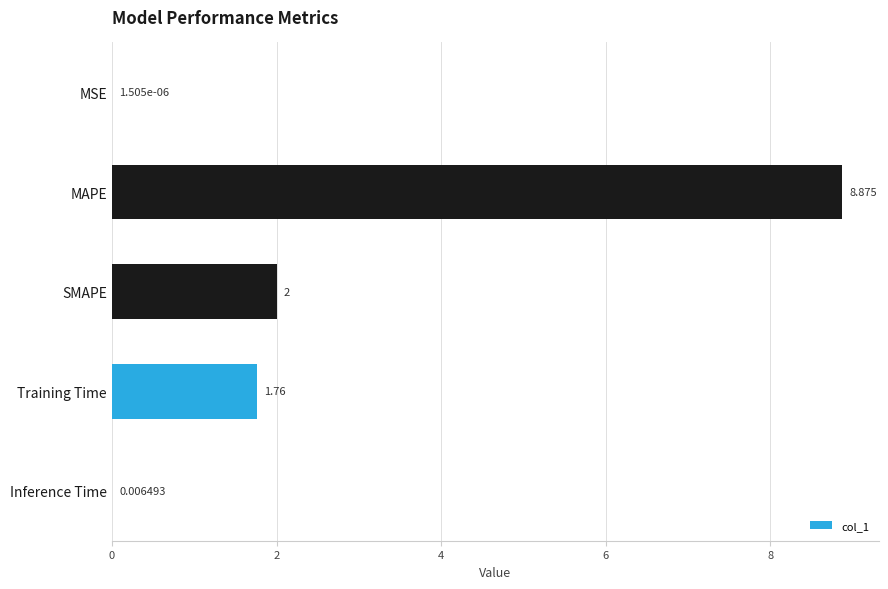

Where is the data nearest to the value 4?

SMAPE